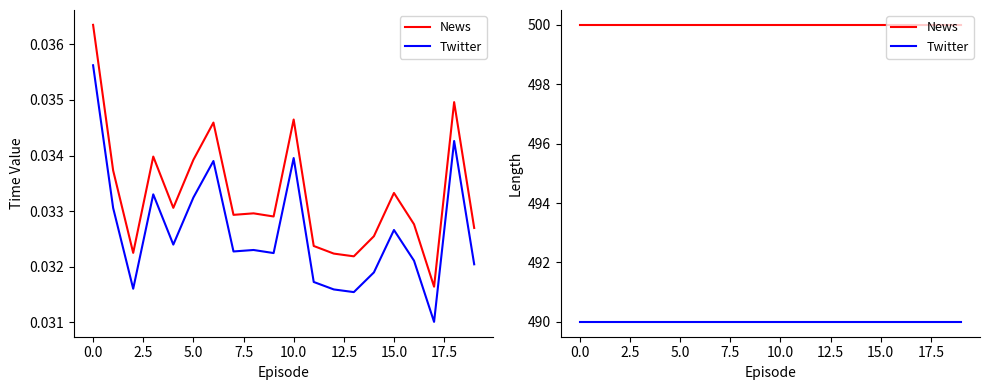

Is this an area chart (filled region under the line)?

No